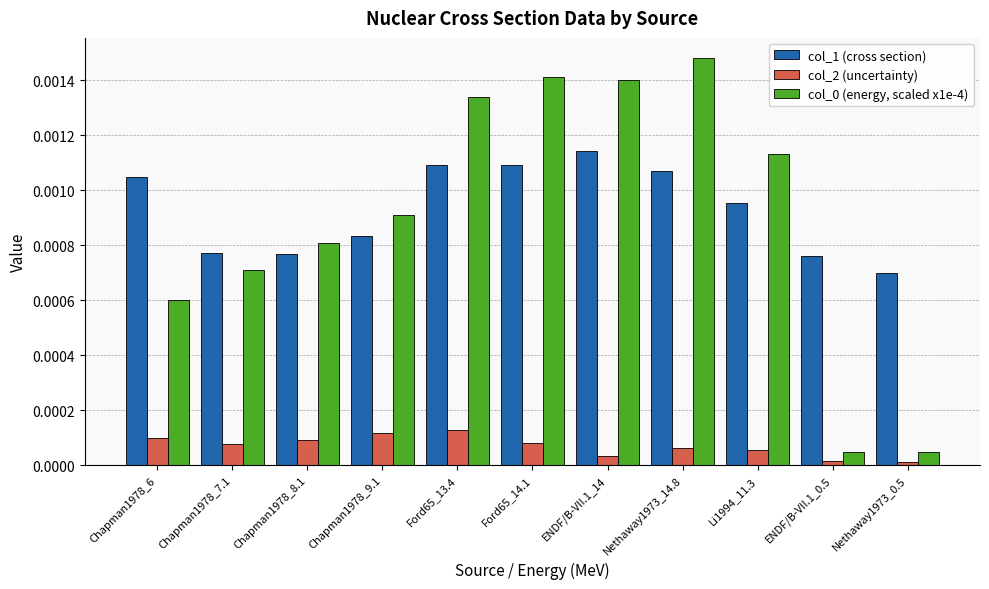

Is the value of col_2 (uncertainty) at Chapman1978_6 greater than the value of col_1 (cross section) at Chapman1978_7.1?

No